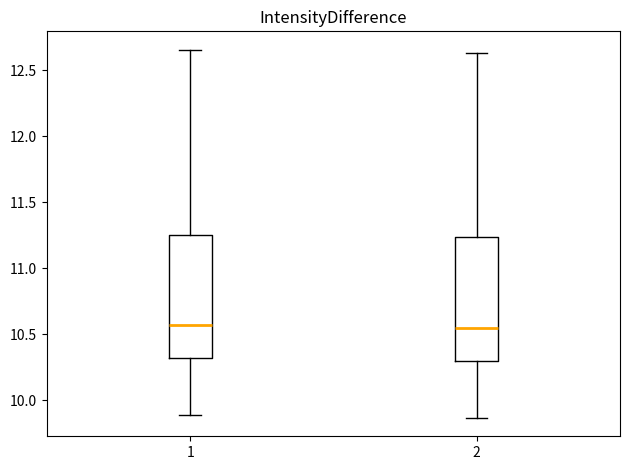

Reading left to right, transcribe this box plot: for each box, give where its median line is, the range the box spans, and where its two whiskers end, as read against the y-axis. The values are not printed on the chart, so give them approximately, as read against the axis.

1: median 10.55, box 10.30 to 11.25, whiskers 9.90 to 12.65
2: median 10.55, box 10.30 to 11.25, whiskers 9.85 to 12.65